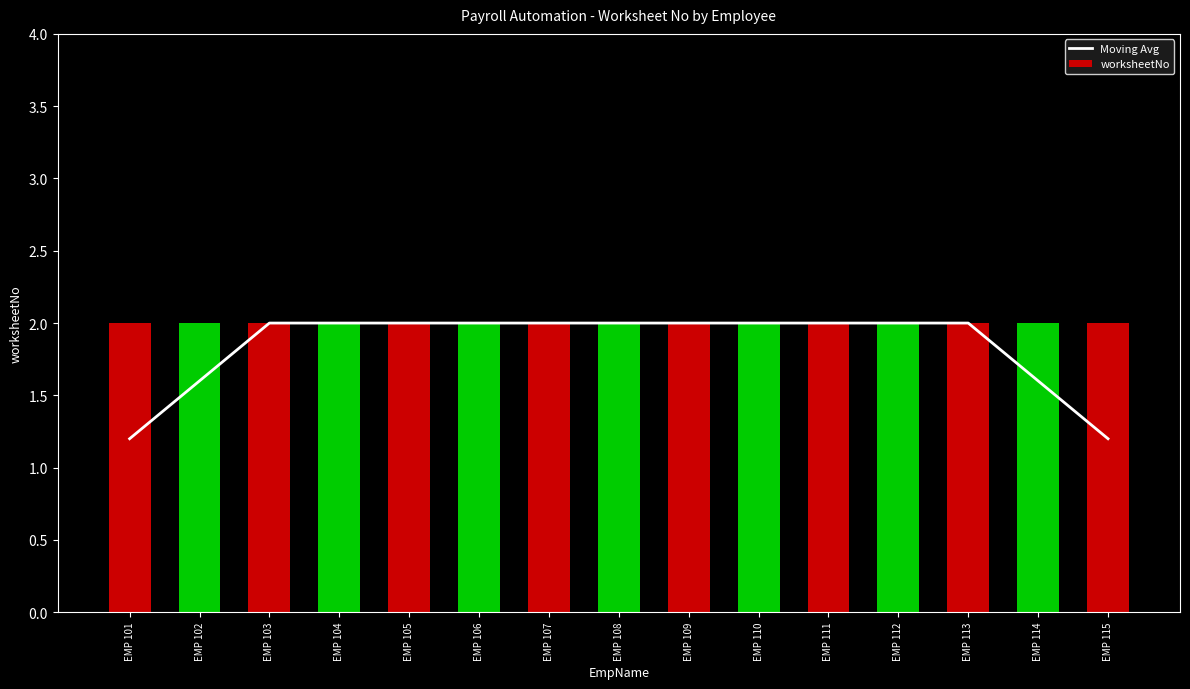

What is the total value across all series at EMP 110?

4.0